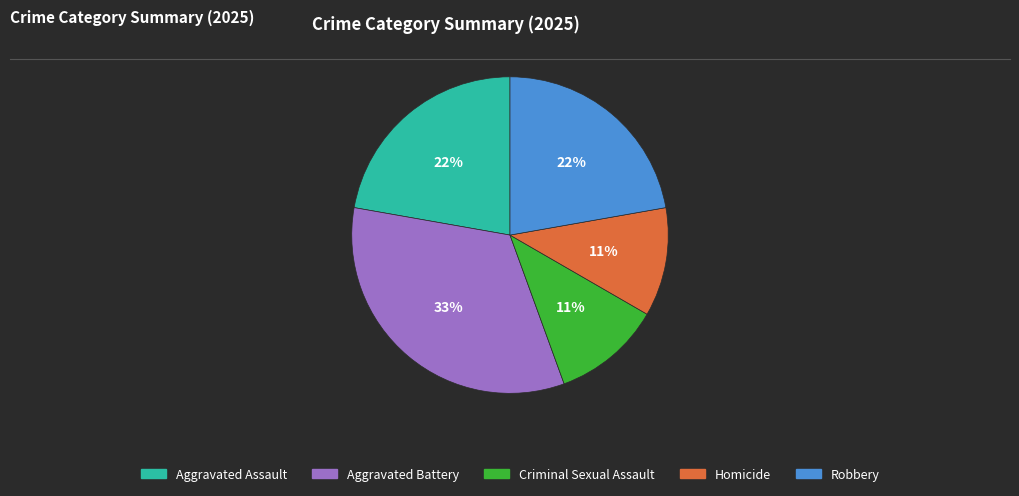

True or false: Aggravated Battery accounts for 48% of the total.

False